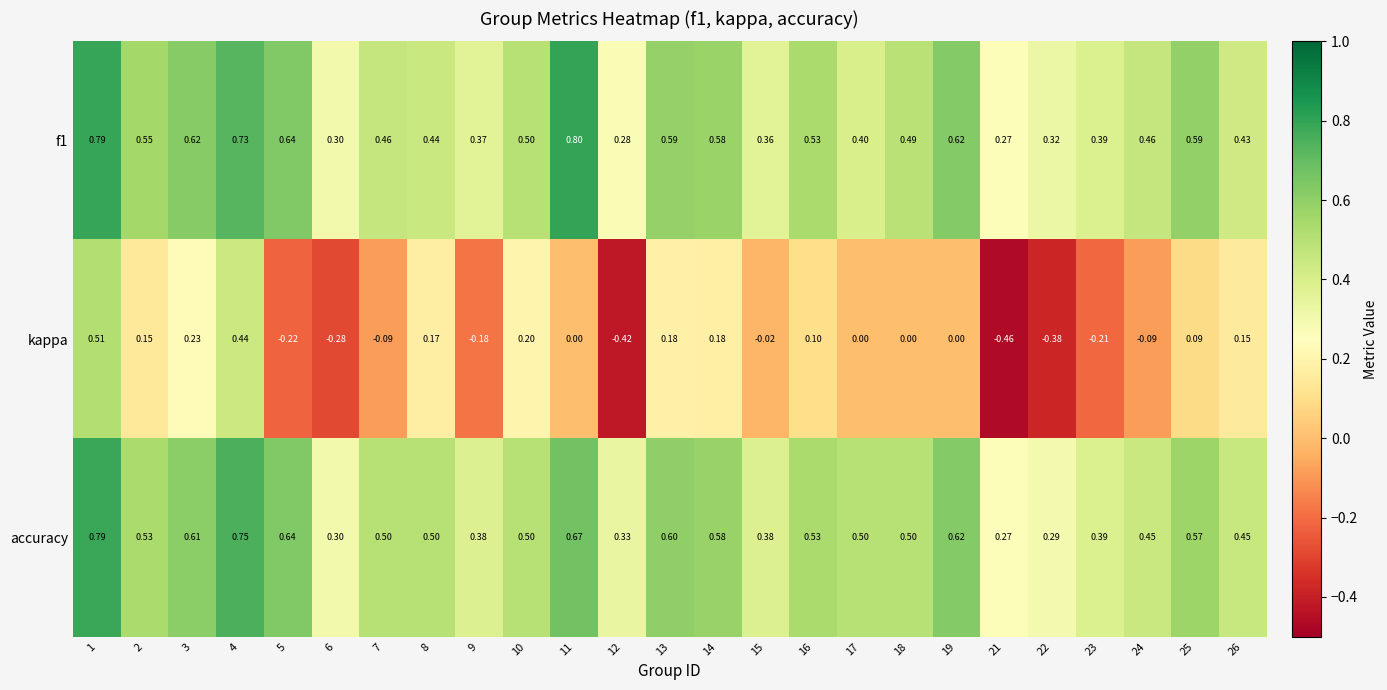

Which series has the largest total across all categories?

accuracy